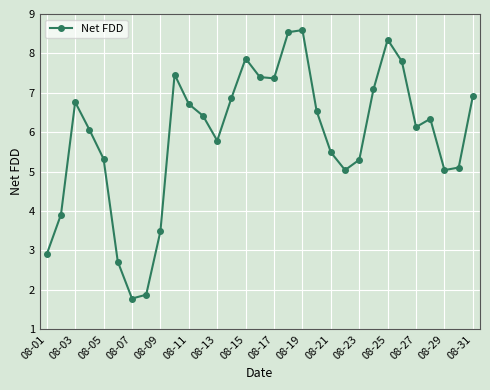

What is the value of the 27th point from the left?

6.1